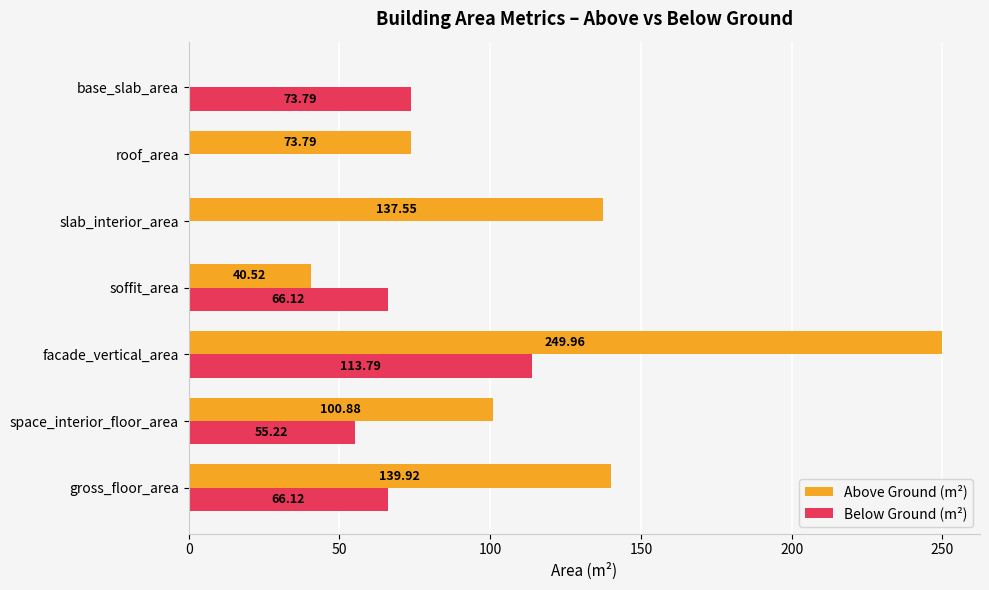

At which category does the chart reach its peak across all series?

facade_vertical_area